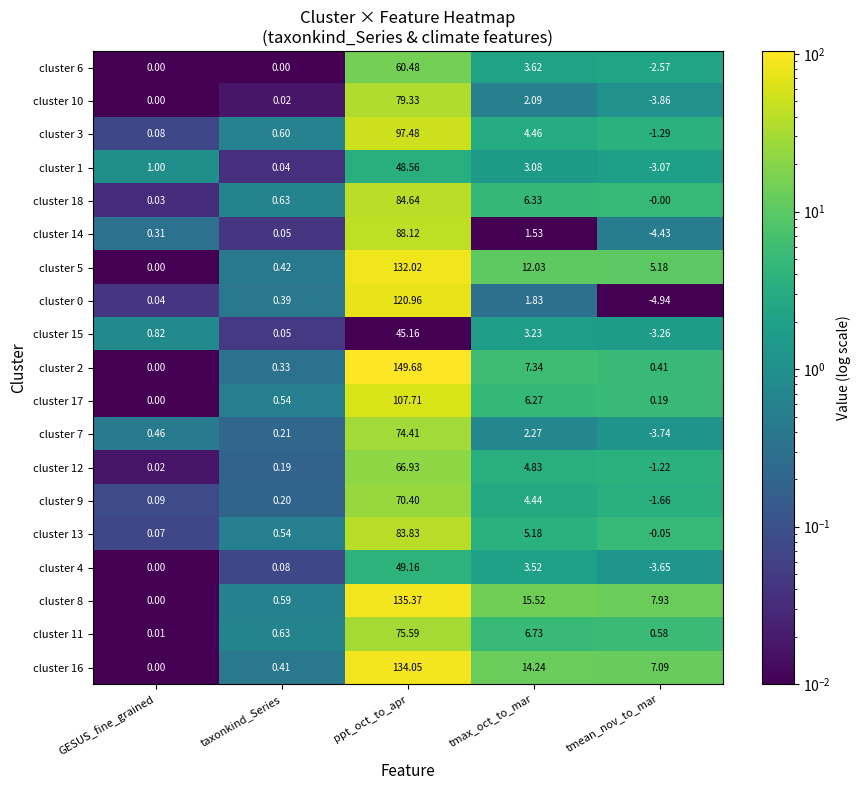

Between ppt_oct_to_apr and tmax_oct_to_mar, which series saw the biggest shift?

cluster 2